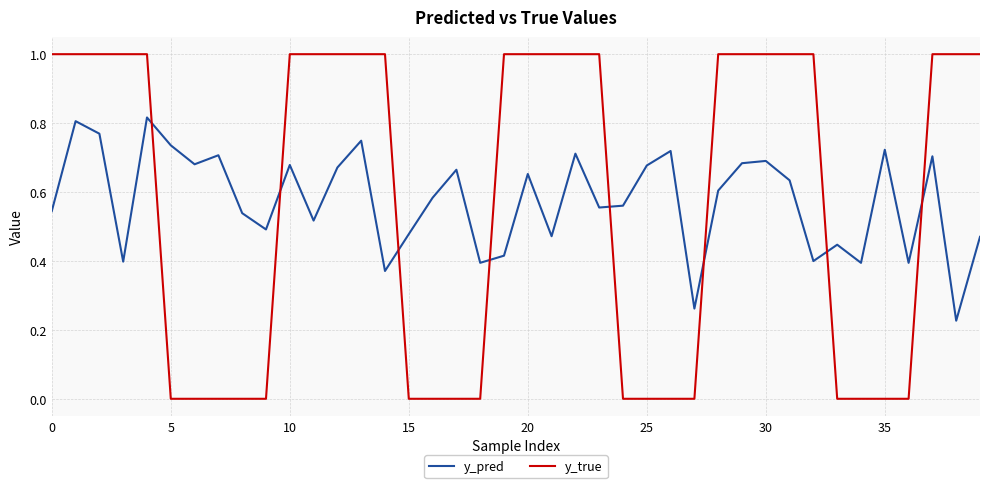

True or false: y_true and y_pred intersect in this chart.

True